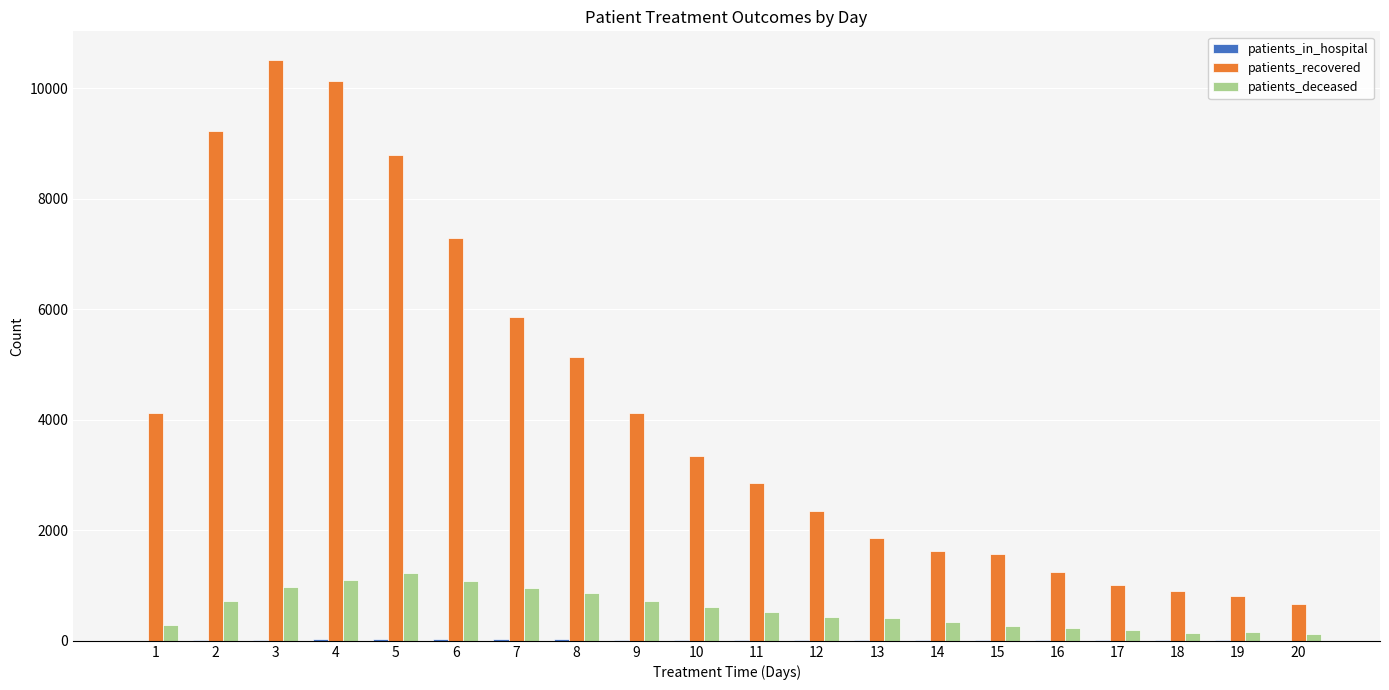

Are the bars horizontal?

No